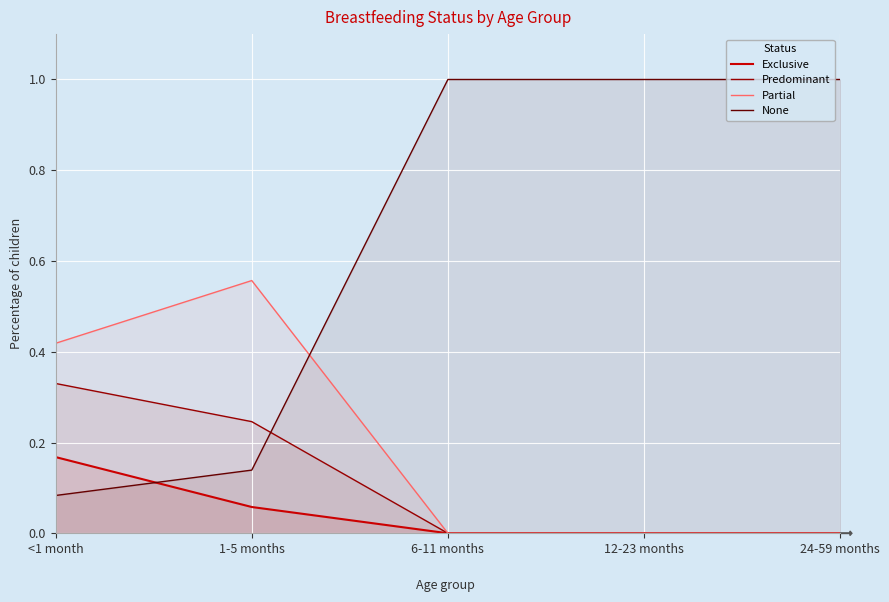

True or false: Predominant has more than 0 interior local peaks.

False